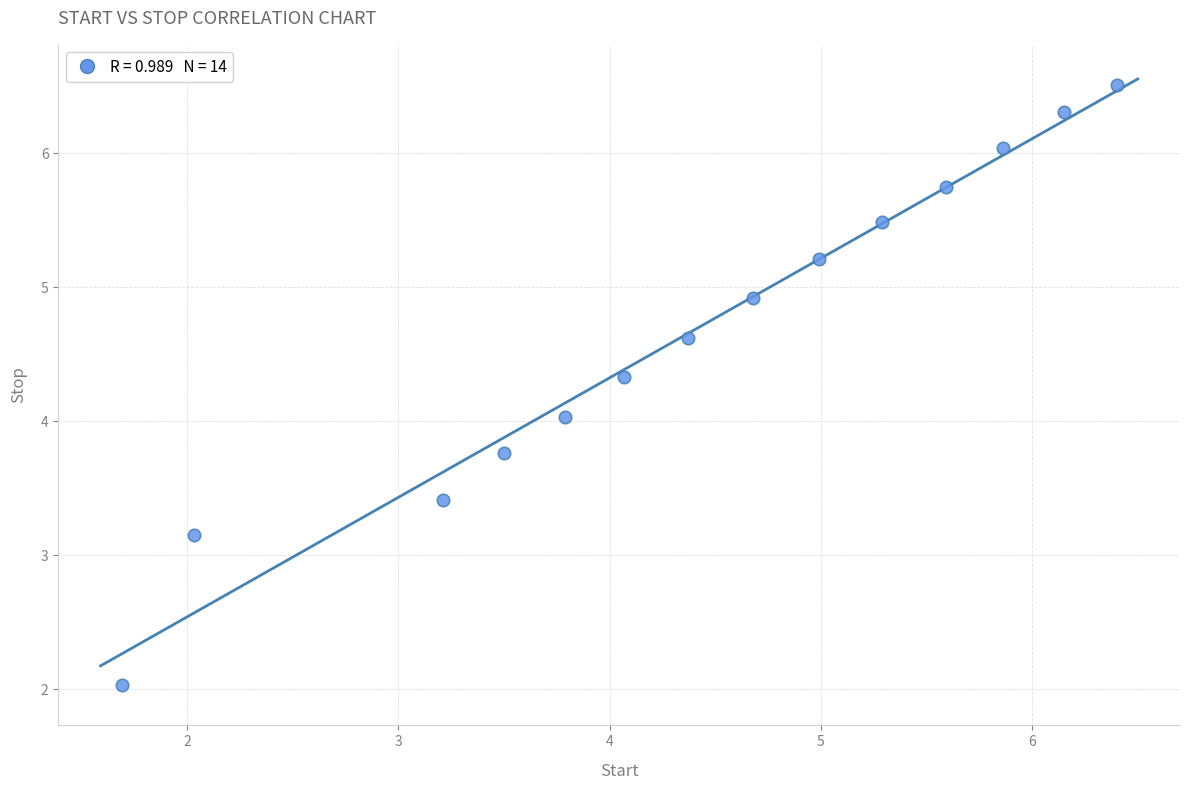

What is the range of Y values (max minus min)?

4.5